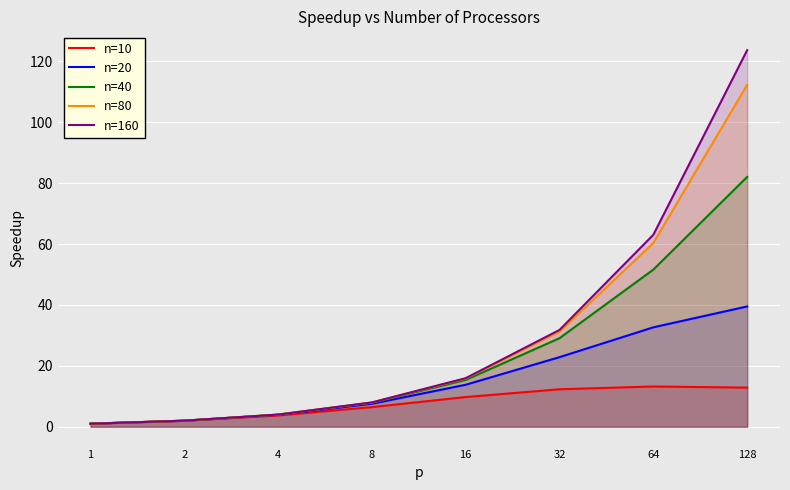

What is the difference between the second highest and second lowest values in the n=80 series?

58.4